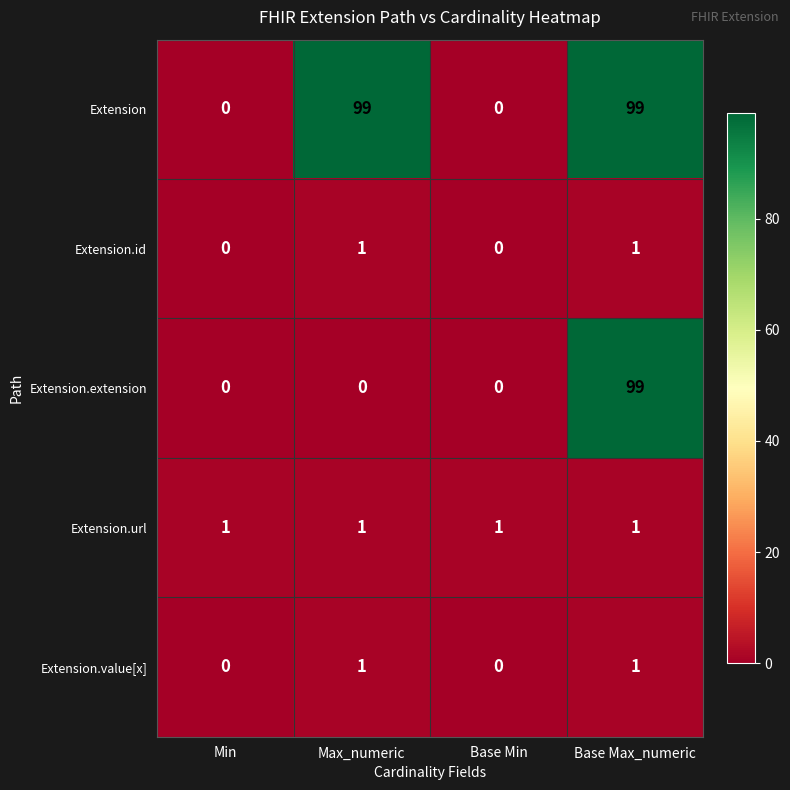

What is the spread (max minus min) of values at Max_numeric?

99